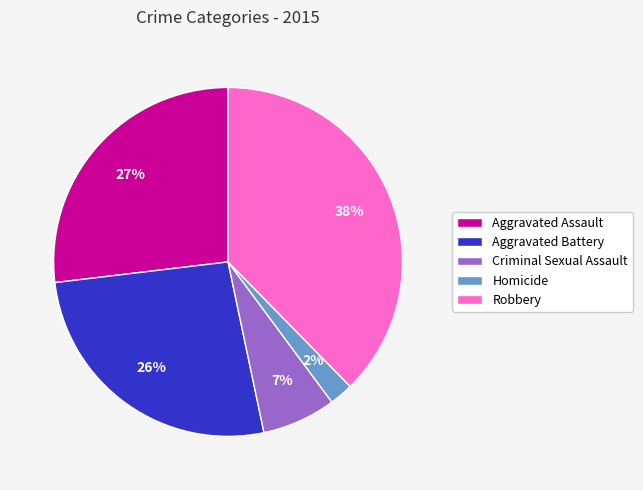

Which category has the smallest portion of the pie?

Homicide